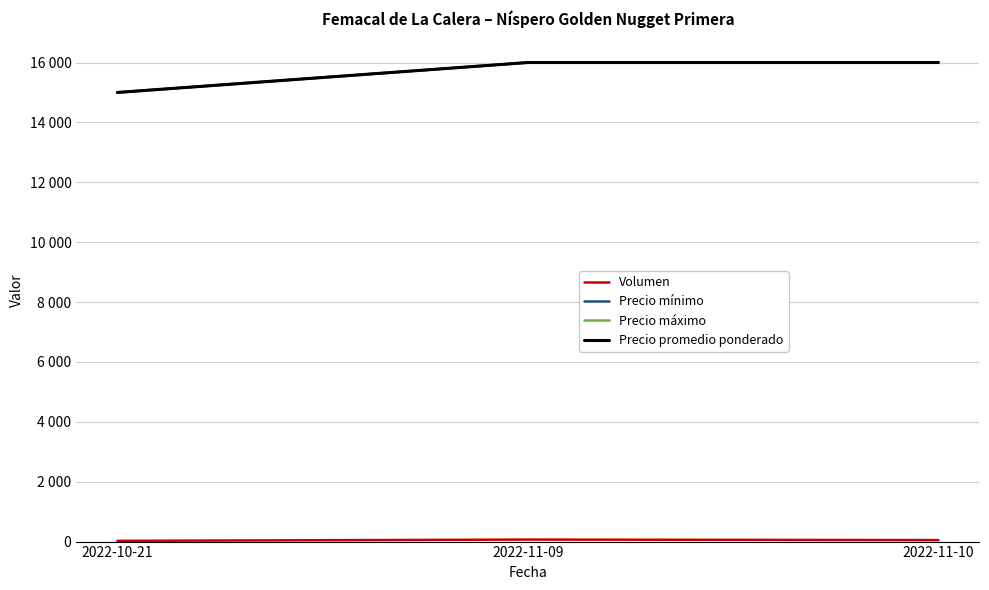

What is the label of the 3rd point from the right?

2022-10-21